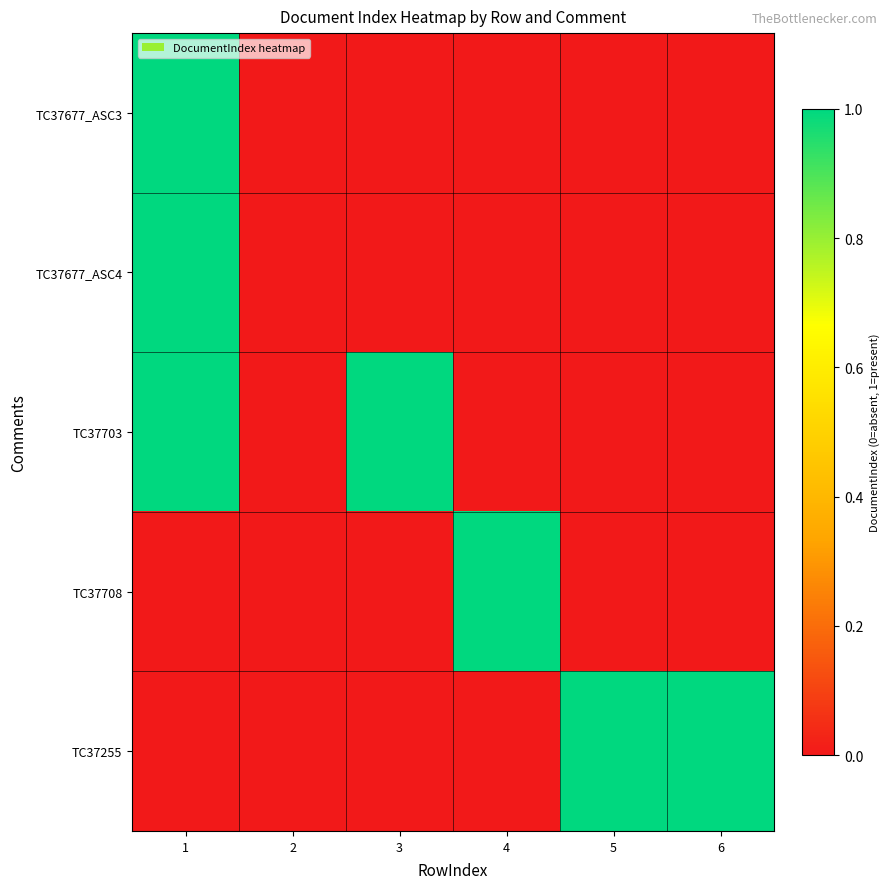

Which label corresponds to the largest value in the chart?

1